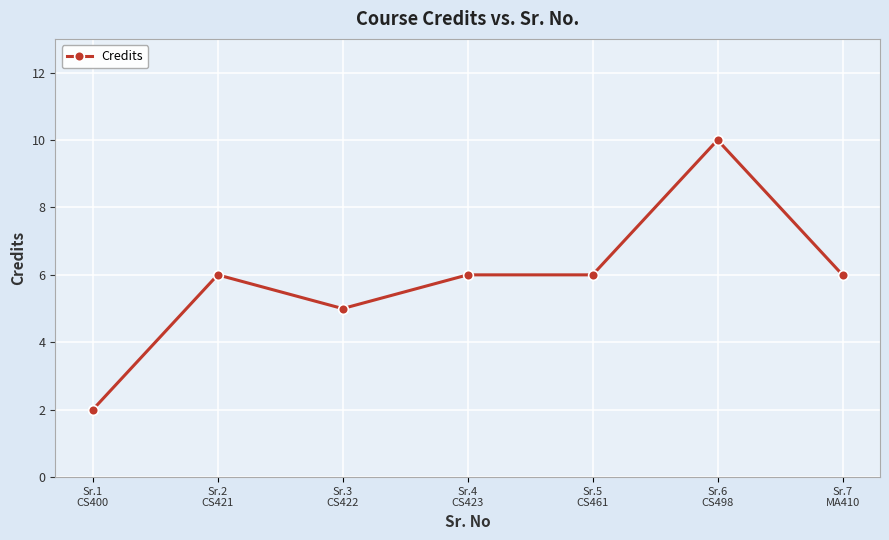

What is the difference between the maximum and minimum values?

8